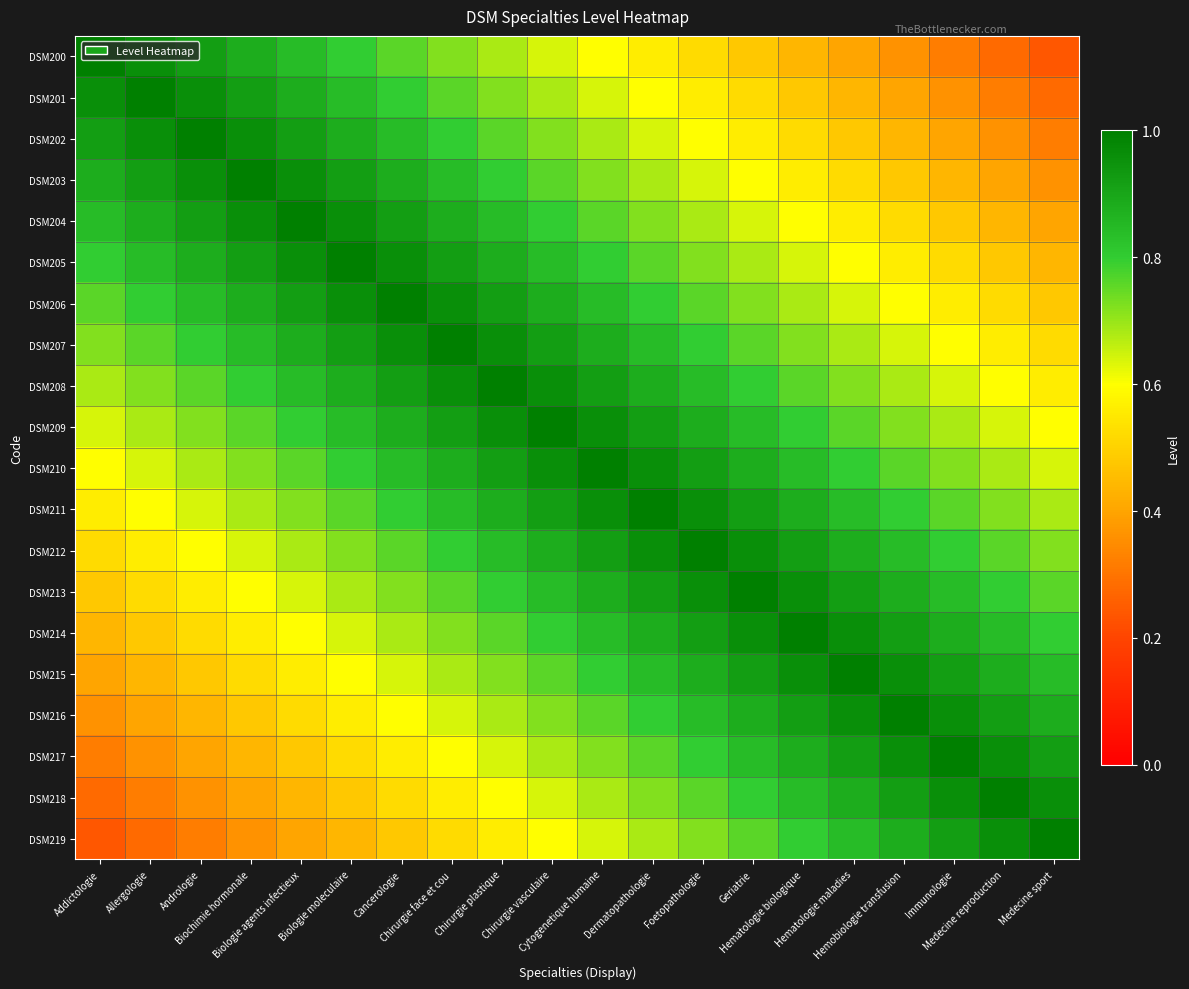

Reading right to left, transcribe all the data shown in this chart.

DSM200: Medecine sport=0.2	Medecine reproduction=0.3	Immunologie=0.3	Hemobiologie transfusion=0.4	Hematologie maladies=0.4	Hematologie biologique=0.4	Geriatrie=0.5	Foetopathologie=0.5	Dermatopathologie=0.6	Cytogenetique humaine=0.6	Chirurgie vasculaire=0.6	Chirurgie plastique=0.7	Chirurgie face et cou=0.7	Cancerologie=0.8	Biologie moleculaire=0.8	Biologie agents infectieux=0.8	Biochimie hormonale=0.9	Andrologie=0.9	Allergologie=1.0	Addictologie=1.0
DSM201: Medecine sport=0.3	Medecine reproduction=0.3	Immunologie=0.4	Hemobiologie transfusion=0.4	Hematologie maladies=0.4	Hematologie biologique=0.5	Geriatrie=0.5	Foetopathologie=0.6	Dermatopathologie=0.6	Cytogenetique humaine=0.6	Chirurgie vasculaire=0.7	Chirurgie plastique=0.7	Chirurgie face et cou=0.8	Cancerologie=0.8	Biologie moleculaire=0.8	Biologie agents infectieux=0.9	Biochimie hormonale=0.9	Andrologie=1.0	Allergologie=1.0	Addictologie=1.0
DSM202: Medecine sport=0.3	Medecine reproduction=0.4	Immunologie=0.4	Hemobiologie transfusion=0.4	Hematologie maladies=0.5	Hematologie biologique=0.5	Geriatrie=0.6	Foetopathologie=0.6	Dermatopathologie=0.6	Cytogenetique humaine=0.7	Chirurgie vasculaire=0.7	Chirurgie plastique=0.8	Chirurgie face et cou=0.8	Cancerologie=0.8	Biologie moleculaire=0.9	Biologie agents infectieux=0.9	Biochimie hormonale=1.0	Andrologie=1.0	Allergologie=1.0	Addictologie=0.9
DSM203: Medecine sport=0.4	Medecine reproduction=0.4	Immunologie=0.4	Hemobiologie transfusion=0.5	Hematologie maladies=0.5	Hematologie biologique=0.6	Geriatrie=0.6	Foetopathologie=0.6	Dermatopathologie=0.7	Cytogenetique humaine=0.7	Chirurgie vasculaire=0.8	Chirurgie plastique=0.8	Chirurgie face et cou=0.8	Cancerologie=0.9	Biologie moleculaire=0.9	Biologie agents infectieux=1.0	Biochimie hormonale=1.0	Andrologie=1.0	Allergologie=0.9	Addictologie=0.9
DSM204: Medecine sport=0.4	Medecine reproduction=0.4	Immunologie=0.5	Hemobiologie transfusion=0.5	Hematologie maladies=0.6	Hematologie biologique=0.6	Geriatrie=0.6	Foetopathologie=0.7	Dermatopathologie=0.7	Cytogenetique humaine=0.8	Chirurgie vasculaire=0.8	Chirurgie plastique=0.8	Chirurgie face et cou=0.9	Cancerologie=0.9	Biologie moleculaire=1.0	Biologie agents infectieux=1.0	Biochimie hormonale=1.0	Andrologie=0.9	Allergologie=0.9	Addictologie=0.8
DSM205: Medecine sport=0.4	Medecine reproduction=0.5	Immunologie=0.5	Hemobiologie transfusion=0.6	Hematologie maladies=0.6	Hematologie biologique=0.6	Geriatrie=0.7	Foetopathologie=0.7	Dermatopathologie=0.8	Cytogenetique humaine=0.8	Chirurgie vasculaire=0.8	Chirurgie plastique=0.9	Chirurgie face et cou=0.9	Cancerologie=1.0	Biologie moleculaire=1.0	Biologie agents infectieux=1.0	Biochimie hormonale=0.9	Andrologie=0.9	Allergologie=0.8	Addictologie=0.8
DSM206: Medecine sport=0.5	Medecine reproduction=0.5	Immunologie=0.6	Hemobiologie transfusion=0.6	Hematologie maladies=0.6	Hematologie biologique=0.7	Geriatrie=0.7	Foetopathologie=0.8	Dermatopathologie=0.8	Cytogenetique humaine=0.8	Chirurgie vasculaire=0.9	Chirurgie plastique=0.9	Chirurgie face et cou=1.0	Cancerologie=1.0	Biologie moleculaire=1.0	Biologie agents infectieux=0.9	Biochimie hormonale=0.9	Andrologie=0.8	Allergologie=0.8	Addictologie=0.8
DSM207: Medecine sport=0.5	Medecine reproduction=0.6	Immunologie=0.6	Hemobiologie transfusion=0.6	Hematologie maladies=0.7	Hematologie biologique=0.7	Geriatrie=0.8	Foetopathologie=0.8	Dermatopathologie=0.8	Cytogenetique humaine=0.9	Chirurgie vasculaire=0.9	Chirurgie plastique=1.0	Chirurgie face et cou=1.0	Cancerologie=1.0	Biologie moleculaire=0.9	Biologie agents infectieux=0.9	Biochimie hormonale=0.8	Andrologie=0.8	Allergologie=0.8	Addictologie=0.7
DSM208: Medecine sport=0.6	Medecine reproduction=0.6	Immunologie=0.6	Hemobiologie transfusion=0.7	Hematologie maladies=0.7	Hematologie biologique=0.8	Geriatrie=0.8	Foetopathologie=0.8	Dermatopathologie=0.9	Cytogenetique humaine=0.9	Chirurgie vasculaire=1.0	Chirurgie plastique=1.0	Chirurgie face et cou=1.0	Cancerologie=0.9	Biologie moleculaire=0.9	Biologie agents infectieux=0.8	Biochimie hormonale=0.8	Andrologie=0.8	Allergologie=0.7	Addictologie=0.7
DSM209: Medecine sport=0.6	Medecine reproduction=0.6	Immunologie=0.7	Hemobiologie transfusion=0.7	Hematologie maladies=0.8	Hematologie biologique=0.8	Geriatrie=0.8	Foetopathologie=0.9	Dermatopathologie=0.9	Cytogenetique humaine=1.0	Chirurgie vasculaire=1.0	Chirurgie plastique=1.0	Chirurgie face et cou=0.9	Cancerologie=0.9	Biologie moleculaire=0.8	Biologie agents infectieux=0.8	Biochimie hormonale=0.8	Andrologie=0.7	Allergologie=0.7	Addictologie=0.6
DSM210: Medecine sport=0.6	Medecine reproduction=0.7	Immunologie=0.7	Hemobiologie transfusion=0.8	Hematologie maladies=0.8	Hematologie biologique=0.8	Geriatrie=0.9	Foetopathologie=0.9	Dermatopathologie=1.0	Cytogenetique humaine=1.0	Chirurgie vasculaire=1.0	Chirurgie plastique=0.9	Chirurgie face et cou=0.9	Cancerologie=0.8	Biologie moleculaire=0.8	Biologie agents infectieux=0.8	Biochimie hormonale=0.7	Andrologie=0.7	Allergologie=0.6	Addictologie=0.6
DSM211: Medecine sport=0.7	Medecine reproduction=0.7	Immunologie=0.8	Hemobiologie transfusion=0.8	Hematologie maladies=0.8	Hematologie biologique=0.9	Geriatrie=0.9	Foetopathologie=1.0	Dermatopathologie=1.0	Cytogenetique humaine=1.0	Chirurgie vasculaire=0.9	Chirurgie plastique=0.9	Chirurgie face et cou=0.8	Cancerologie=0.8	Biologie moleculaire=0.8	Biologie agents infectieux=0.7	Biochimie hormonale=0.7	Andrologie=0.6	Allergologie=0.6	Addictologie=0.6
DSM212: Medecine sport=0.7	Medecine reproduction=0.8	Immunologie=0.8	Hemobiologie transfusion=0.8	Hematologie maladies=0.9	Hematologie biologique=0.9	Geriatrie=1.0	Foetopathologie=1.0	Dermatopathologie=1.0	Cytogenetique humaine=0.9	Chirurgie vasculaire=0.9	Chirurgie plastique=0.8	Chirurgie face et cou=0.8	Cancerologie=0.8	Biologie moleculaire=0.7	Biologie agents infectieux=0.7	Biochimie hormonale=0.6	Andrologie=0.6	Allergologie=0.6	Addictologie=0.5
DSM213: Medecine sport=0.8	Medecine reproduction=0.8	Immunologie=0.8	Hemobiologie transfusion=0.9	Hematologie maladies=0.9	Hematologie biologique=1.0	Geriatrie=1.0	Foetopathologie=1.0	Dermatopathologie=0.9	Cytogenetique humaine=0.9	Chirurgie vasculaire=0.8	Chirurgie plastique=0.8	Chirurgie face et cou=0.8	Cancerologie=0.7	Biologie moleculaire=0.7	Biologie agents infectieux=0.6	Biochimie hormonale=0.6	Andrologie=0.6	Allergologie=0.5	Addictologie=0.5
DSM214: Medecine sport=0.8	Medecine reproduction=0.8	Immunologie=0.9	Hemobiologie transfusion=0.9	Hematologie maladies=1.0	Hematologie biologique=1.0	Geriatrie=1.0	Foetopathologie=0.9	Dermatopathologie=0.9	Cytogenetique humaine=0.8	Chirurgie vasculaire=0.8	Chirurgie plastique=0.8	Chirurgie face et cou=0.7	Cancerologie=0.7	Biologie moleculaire=0.6	Biologie agents infectieux=0.6	Biochimie hormonale=0.6	Andrologie=0.5	Allergologie=0.5	Addictologie=0.4
DSM215: Medecine sport=0.8	Medecine reproduction=0.9	Immunologie=0.9	Hemobiologie transfusion=1.0	Hematologie maladies=1.0	Hematologie biologique=1.0	Geriatrie=0.9	Foetopathologie=0.9	Dermatopathologie=0.8	Cytogenetique humaine=0.8	Chirurgie vasculaire=0.8	Chirurgie plastique=0.7	Chirurgie face et cou=0.7	Cancerologie=0.6	Biologie moleculaire=0.6	Biologie agents infectieux=0.6	Biochimie hormonale=0.5	Andrologie=0.5	Allergologie=0.4	Addictologie=0.4
DSM216: Medecine sport=0.9	Medecine reproduction=0.9	Immunologie=1.0	Hemobiologie transfusion=1.0	Hematologie maladies=1.0	Hematologie biologique=0.9	Geriatrie=0.9	Foetopathologie=0.8	Dermatopathologie=0.8	Cytogenetique humaine=0.8	Chirurgie vasculaire=0.7	Chirurgie plastique=0.7	Chirurgie face et cou=0.6	Cancerologie=0.6	Biologie moleculaire=0.6	Biologie agents infectieux=0.5	Biochimie hormonale=0.5	Andrologie=0.4	Allergologie=0.4	Addictologie=0.4
DSM217: Medecine sport=0.9	Medecine reproduction=1.0	Immunologie=1.0	Hemobiologie transfusion=1.0	Hematologie maladies=0.9	Hematologie biologique=0.9	Geriatrie=0.8	Foetopathologie=0.8	Dermatopathologie=0.8	Cytogenetique humaine=0.7	Chirurgie vasculaire=0.7	Chirurgie plastique=0.6	Chirurgie face et cou=0.6	Cancerologie=0.6	Biologie moleculaire=0.5	Biologie agents infectieux=0.5	Biochimie hormonale=0.4	Andrologie=0.4	Allergologie=0.4	Addictologie=0.3
DSM218: Medecine sport=1.0	Medecine reproduction=1.0	Immunologie=1.0	Hemobiologie transfusion=0.9	Hematologie maladies=0.9	Hematologie biologique=0.8	Geriatrie=0.8	Foetopathologie=0.8	Dermatopathologie=0.7	Cytogenetique humaine=0.7	Chirurgie vasculaire=0.6	Chirurgie plastique=0.6	Chirurgie face et cou=0.6	Cancerologie=0.5	Biologie moleculaire=0.5	Biologie agents infectieux=0.4	Biochimie hormonale=0.4	Andrologie=0.4	Allergologie=0.3	Addictologie=0.3
DSM219: Medecine sport=1.0	Medecine reproduction=1.0	Immunologie=0.9	Hemobiologie transfusion=0.9	Hematologie maladies=0.8	Hematologie biologique=0.8	Geriatrie=0.8	Foetopathologie=0.7	Dermatopathologie=0.7	Cytogenetique humaine=0.6	Chirurgie vasculaire=0.6	Chirurgie plastique=0.6	Chirurgie face et cou=0.5	Cancerologie=0.5	Biologie moleculaire=0.4	Biologie agents infectieux=0.4	Biochimie hormonale=0.4	Andrologie=0.3	Allergologie=0.3	Addictologie=0.2